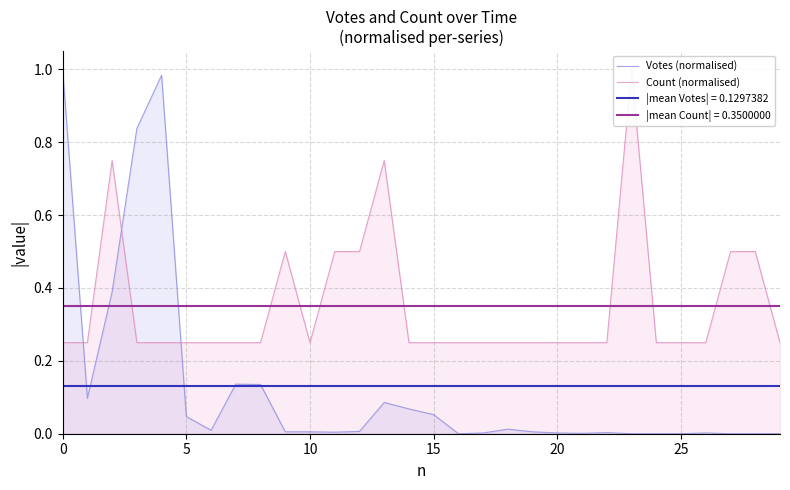

How many series are shown in this chart?

2